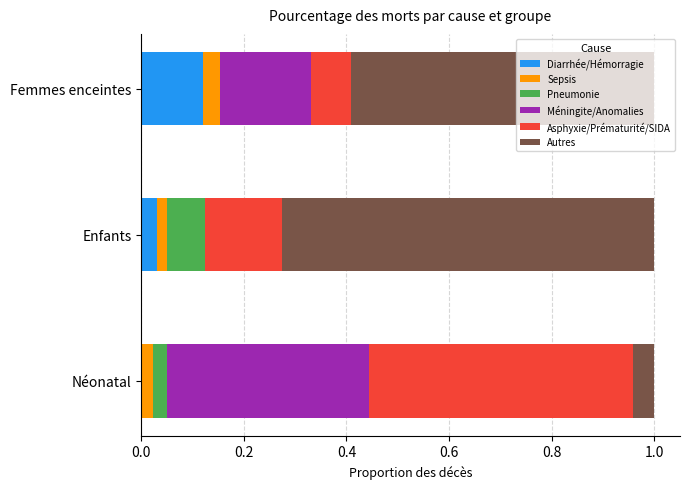

What is the total value across all series at Femmes enceintes?

1.0